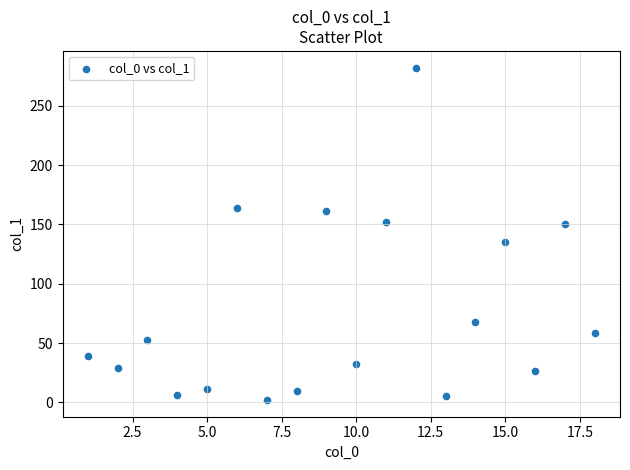

What is the range of X values (max minus min)?

17.0